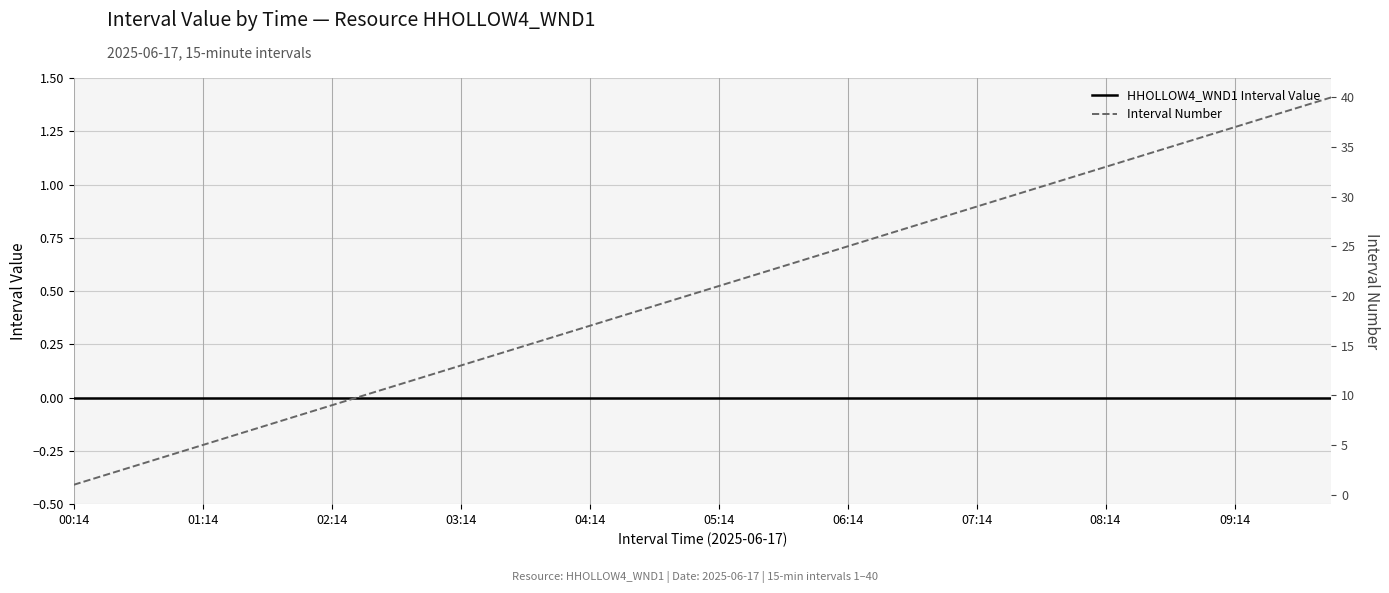

How many distinct data groups are displayed?

2